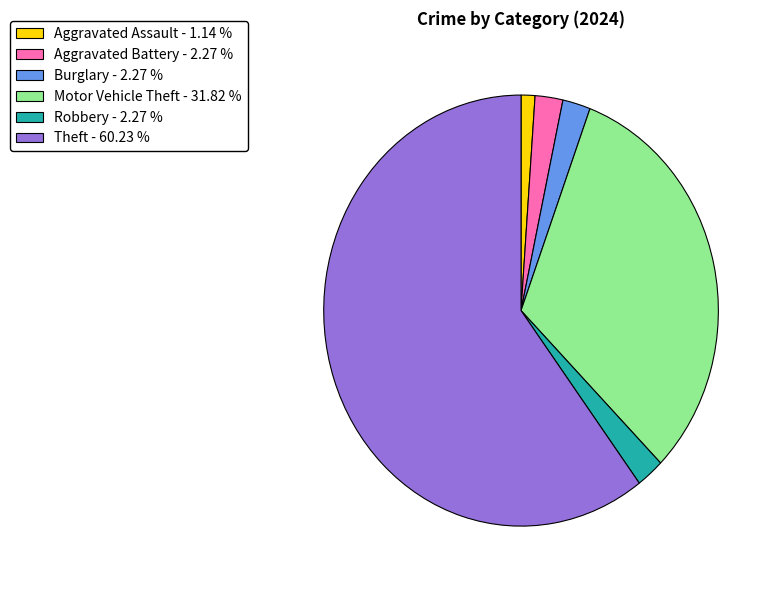

Is Theft - 60.23 % the majority of the pie?

Yes